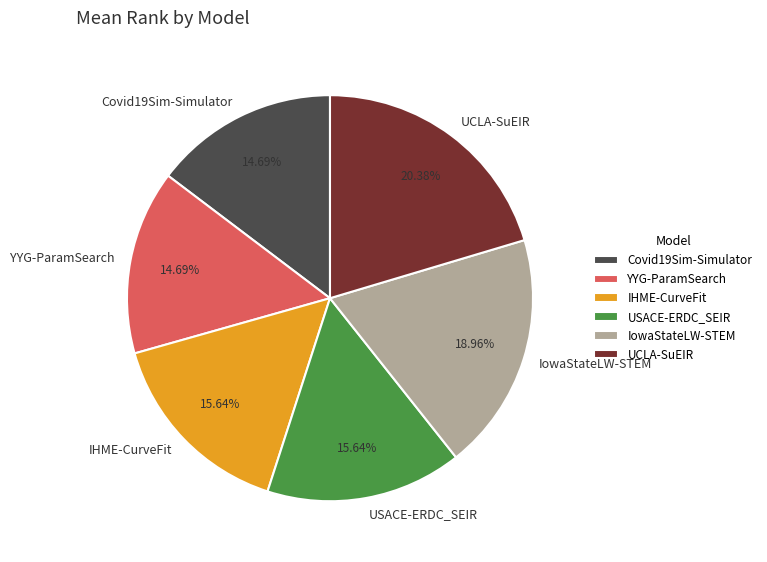

Which has a higher value, Covid19Sim-Simulator or IowaStateLW-STEM?

IowaStateLW-STEM